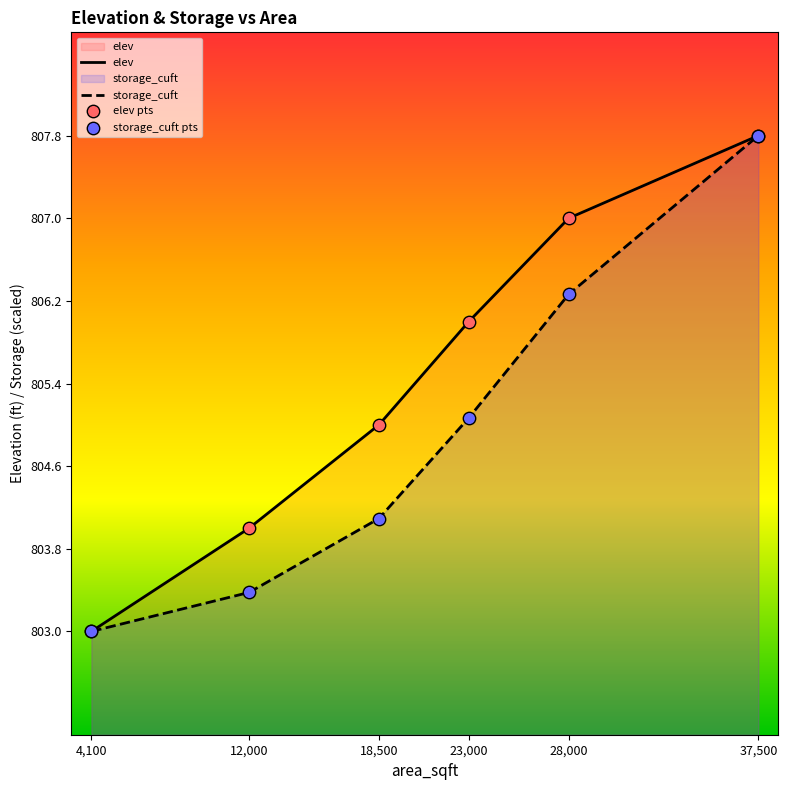

Which series contains the highest Y value?

elev